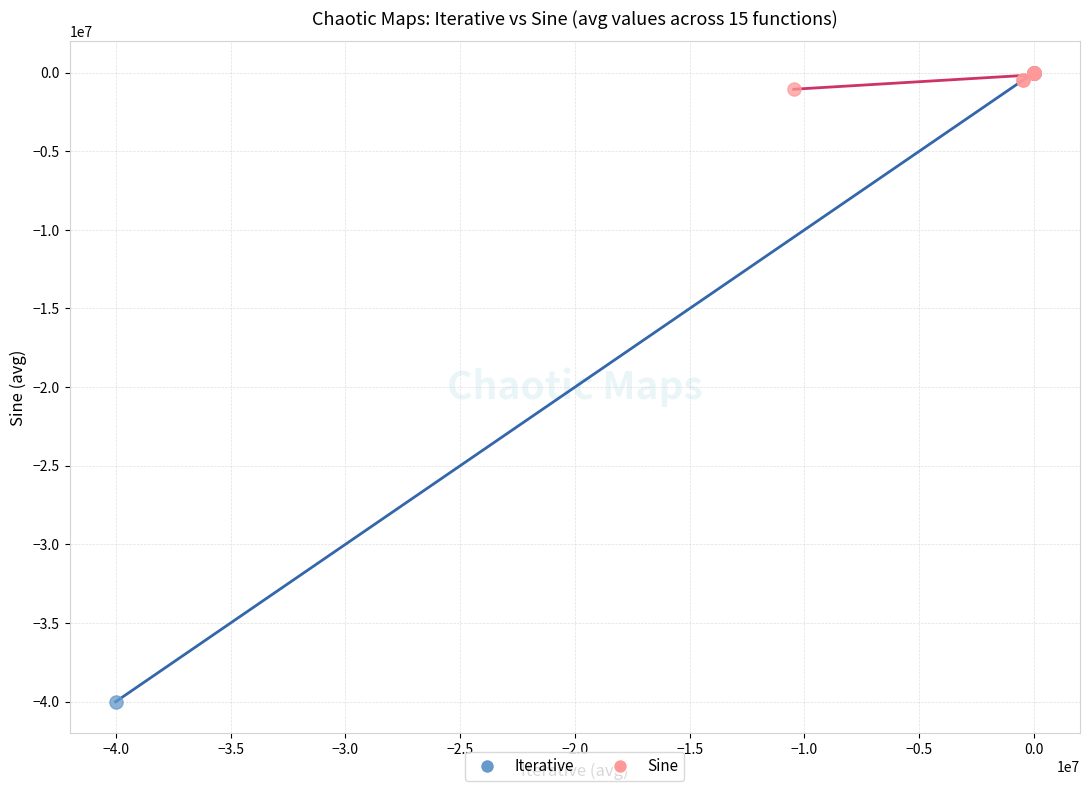

Which series has the widest spread of Y values?

Iterative